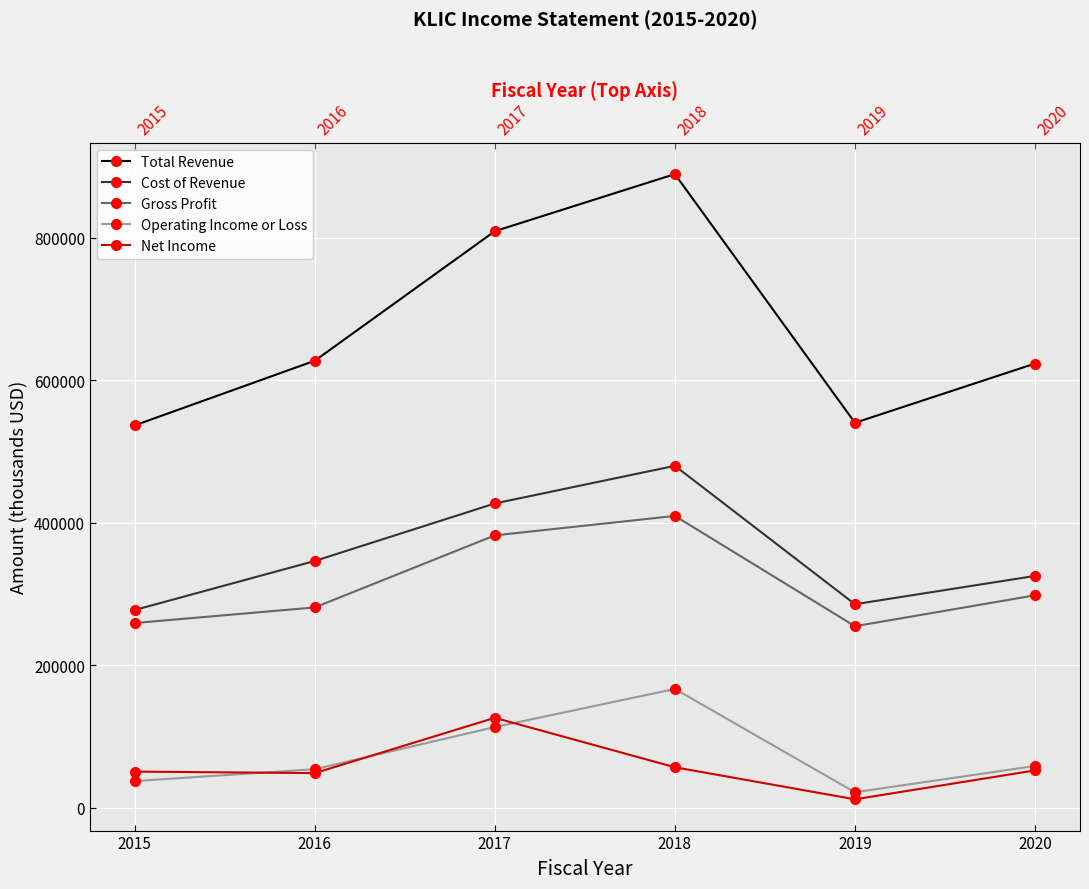

True or false: Total Revenue and Cost of Revenue cross at least once.

False